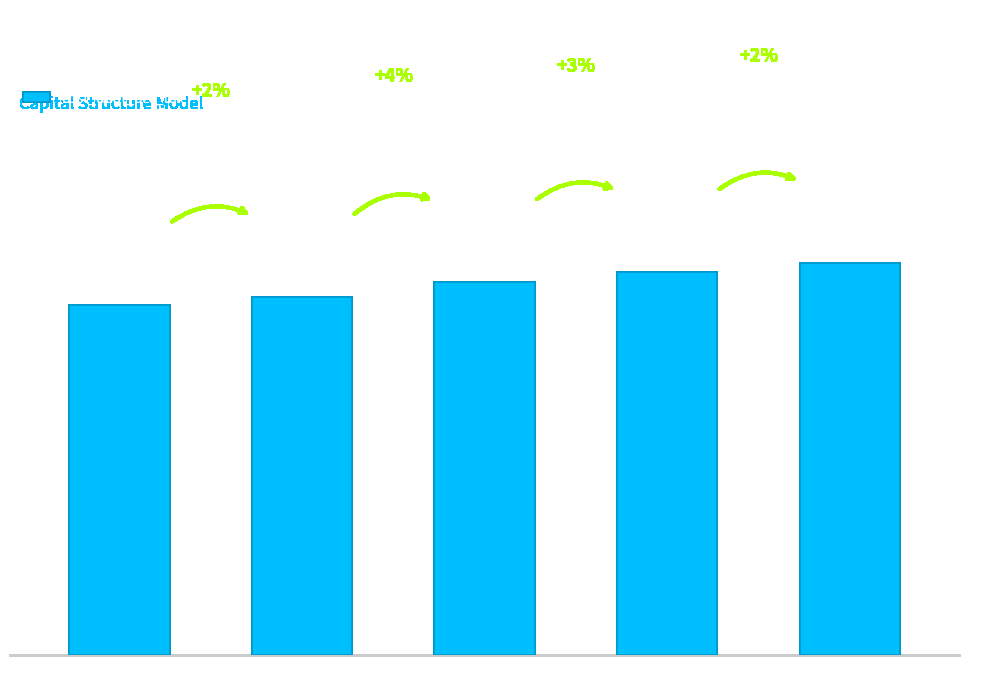

What is the sum of all values?

0.3